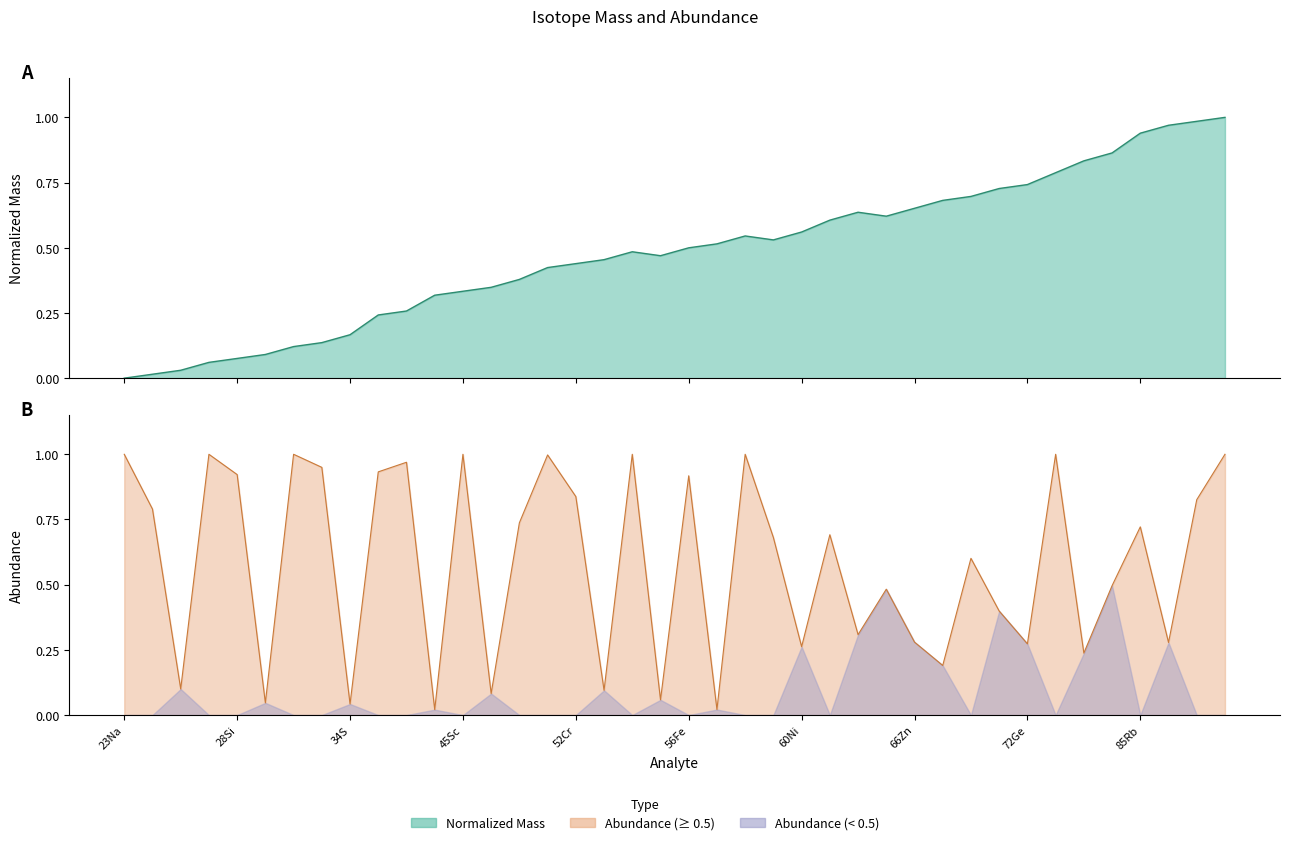

In mass, how many points are higher than both neighbors (excluding endpoints)?

3